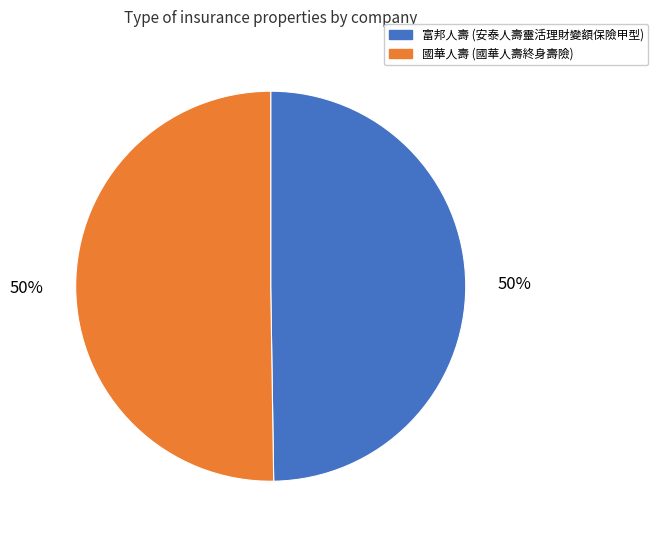

The 富邦人壽 (安泰人壽靈活理財變額保險甲型) slice represents 50% of the pie. True or false?

True